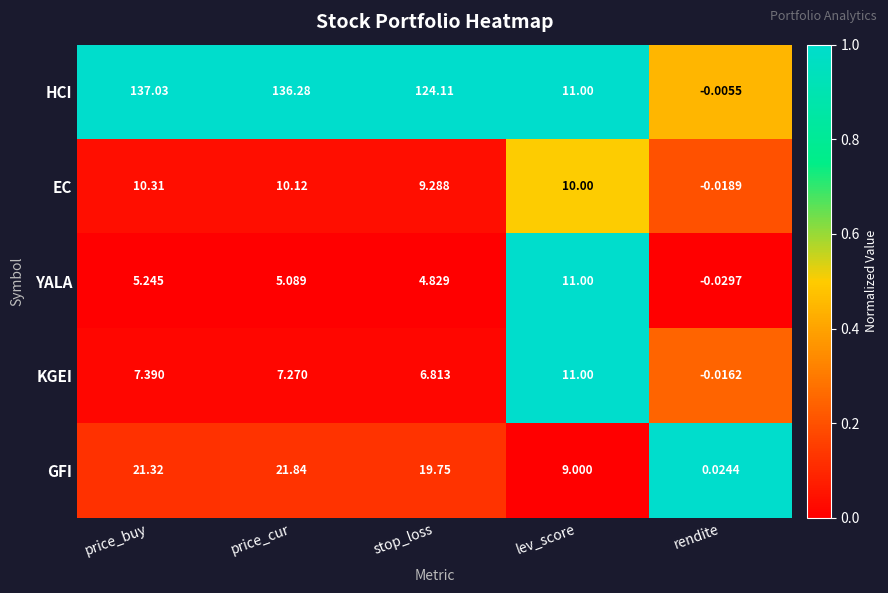

At how many categories does at least one series exceed 0?

5